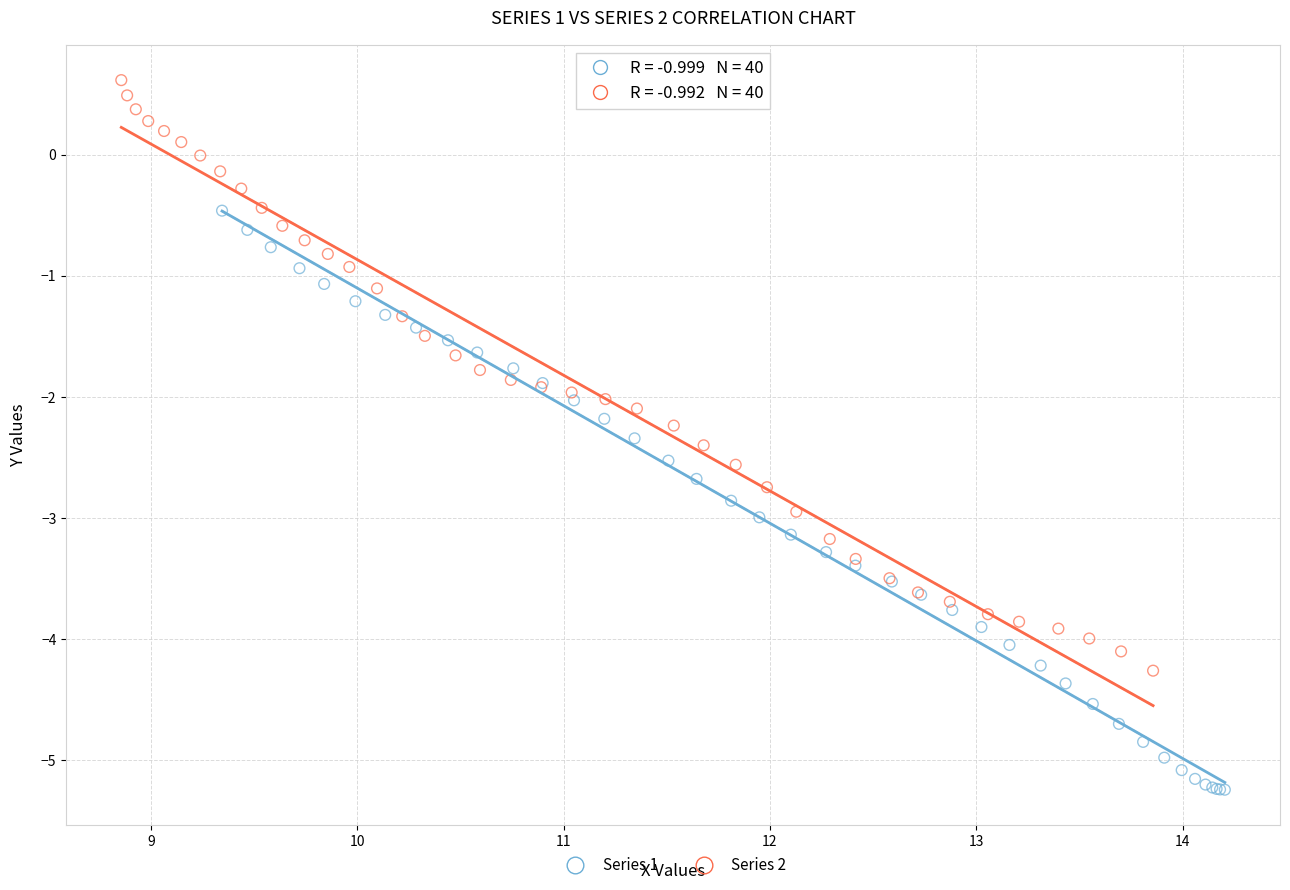

Which series contains the lowest Y value?

Series 1